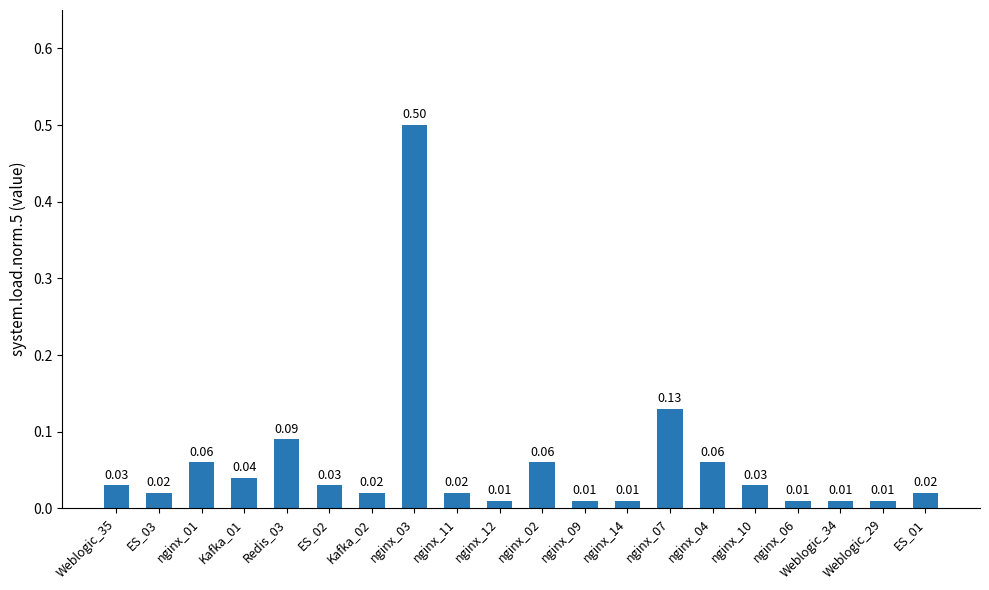

Are the bars horizontal?

No